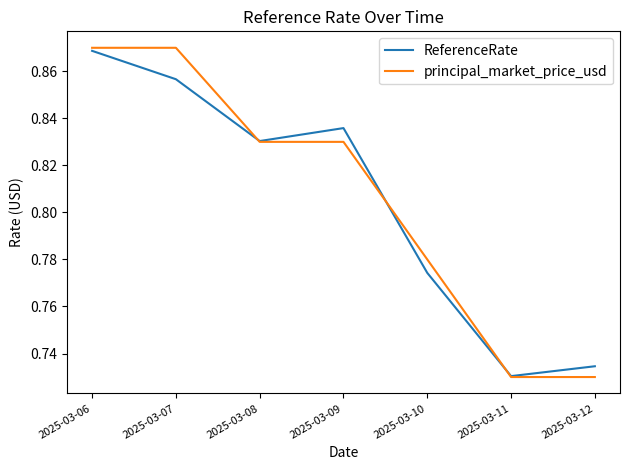

Rank the categories by ReferenceRate value from lowest to highest.

2025-03-11, 2025-03-12, 2025-03-10, 2025-03-08, 2025-03-09, 2025-03-07, 2025-03-06